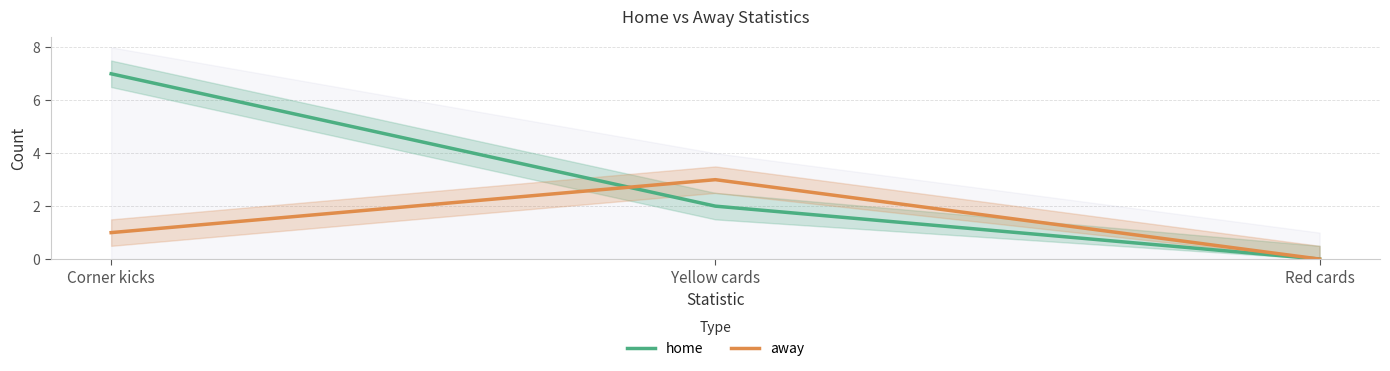

How many lines are shown in the chart?

2